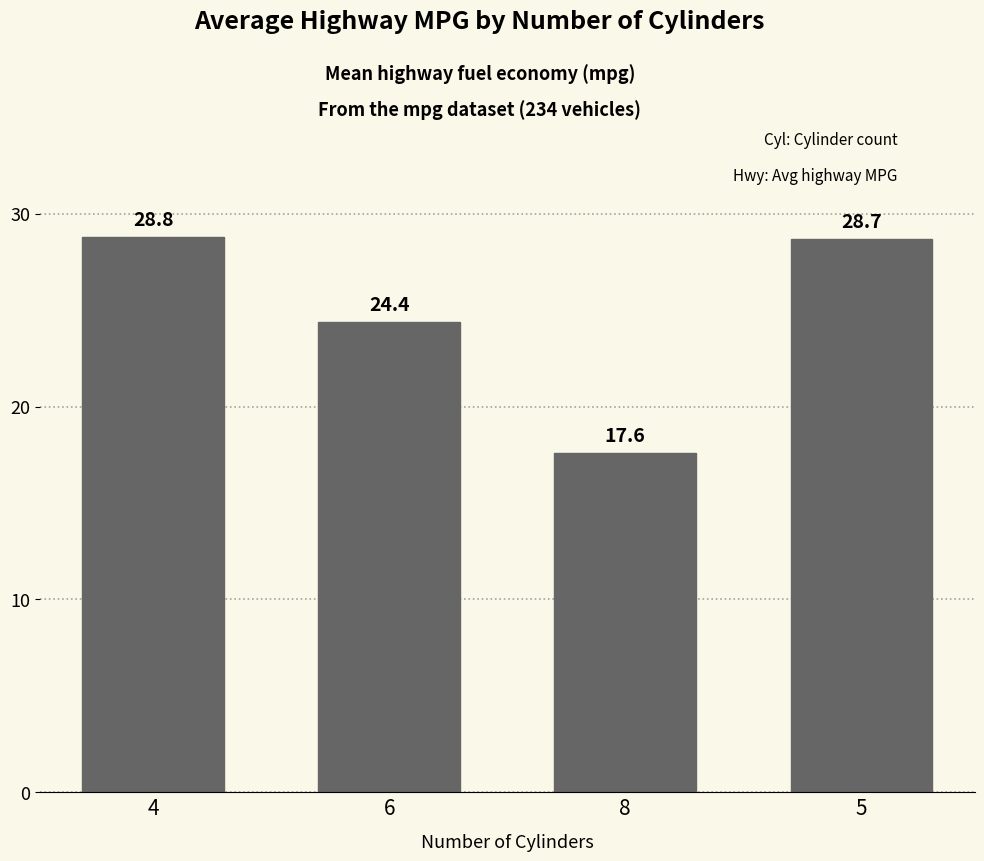

True or false: the data shows 5.9 at 8.

False